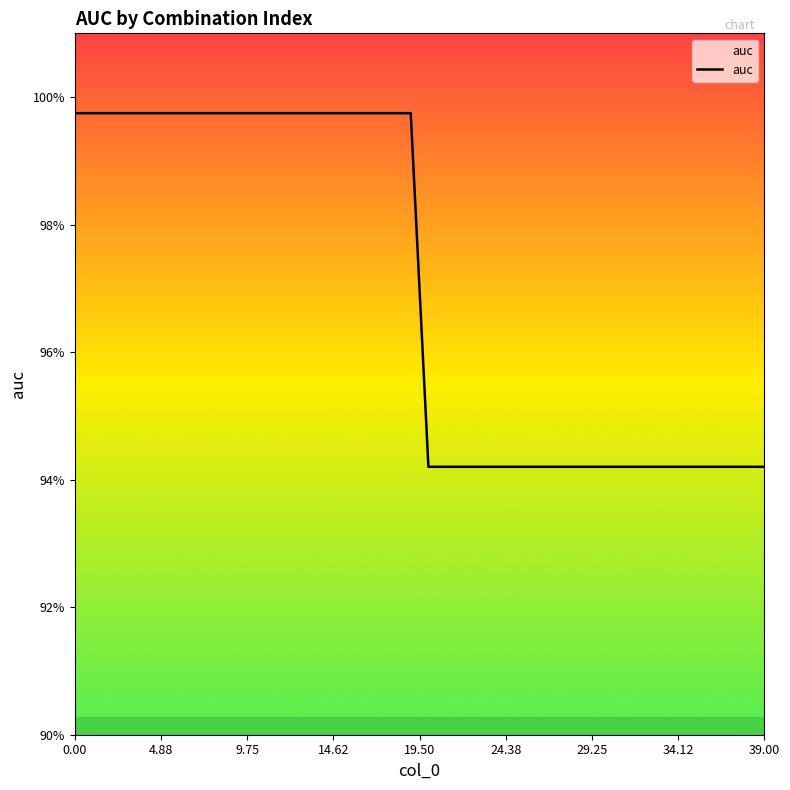

What is the greatest value displayed?

1.0